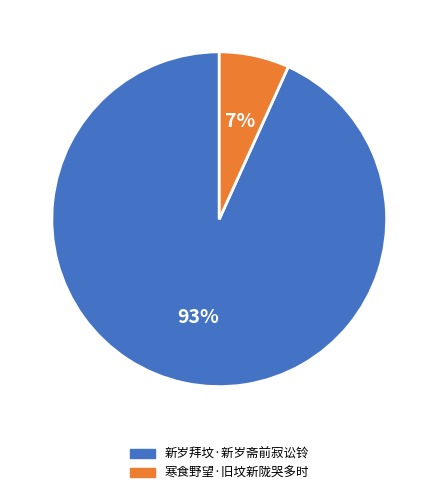

Count the number of slices in the pie.

2